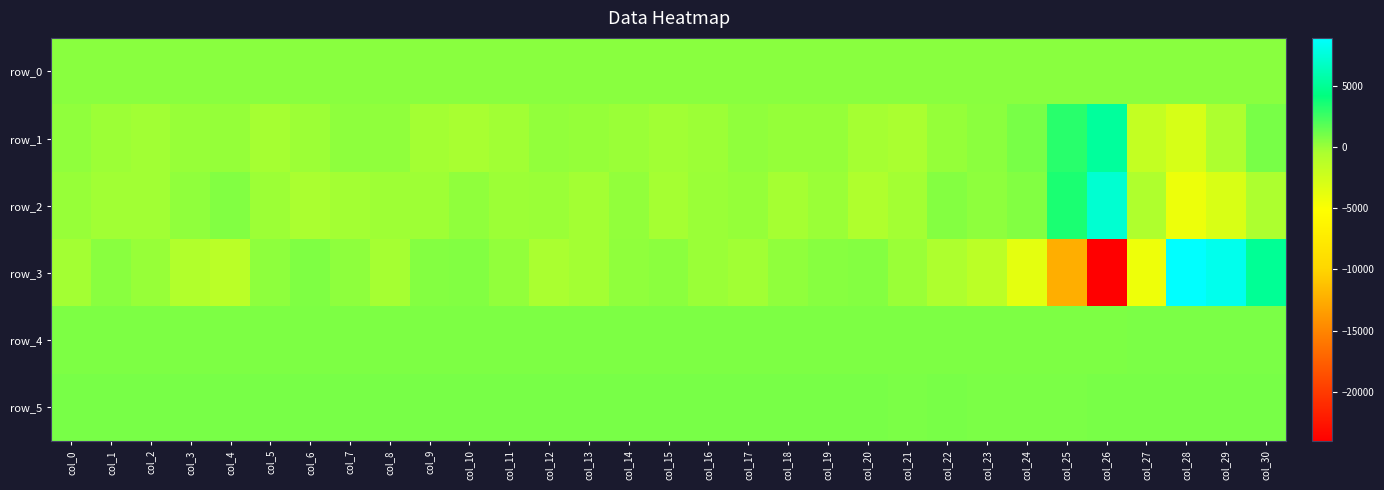

How many positive values does the row_1 series have?

17